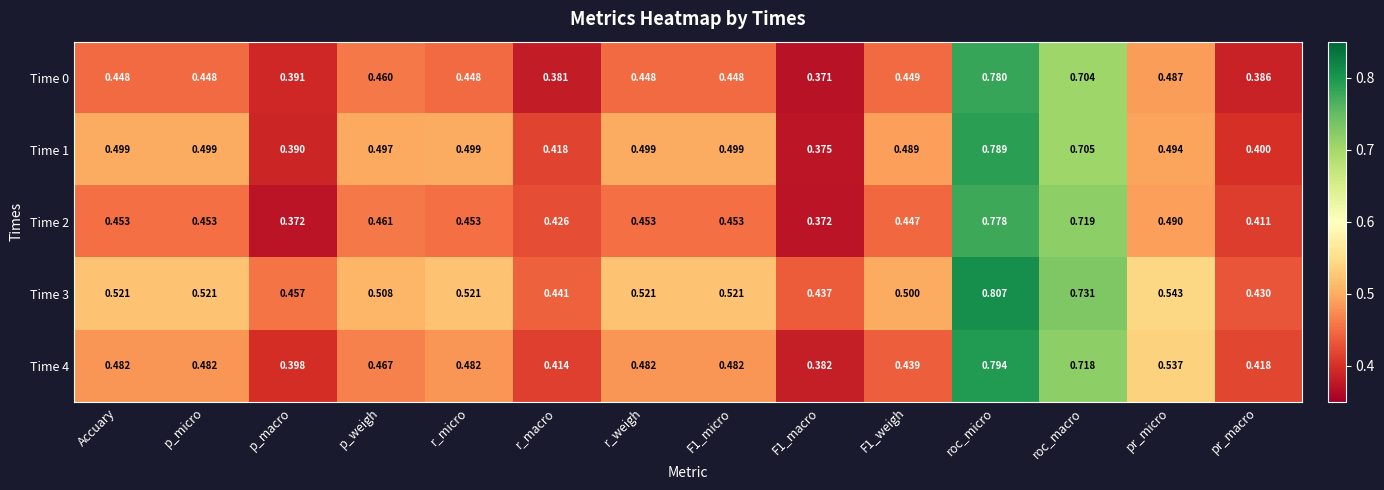

How many data points does each series have?

14